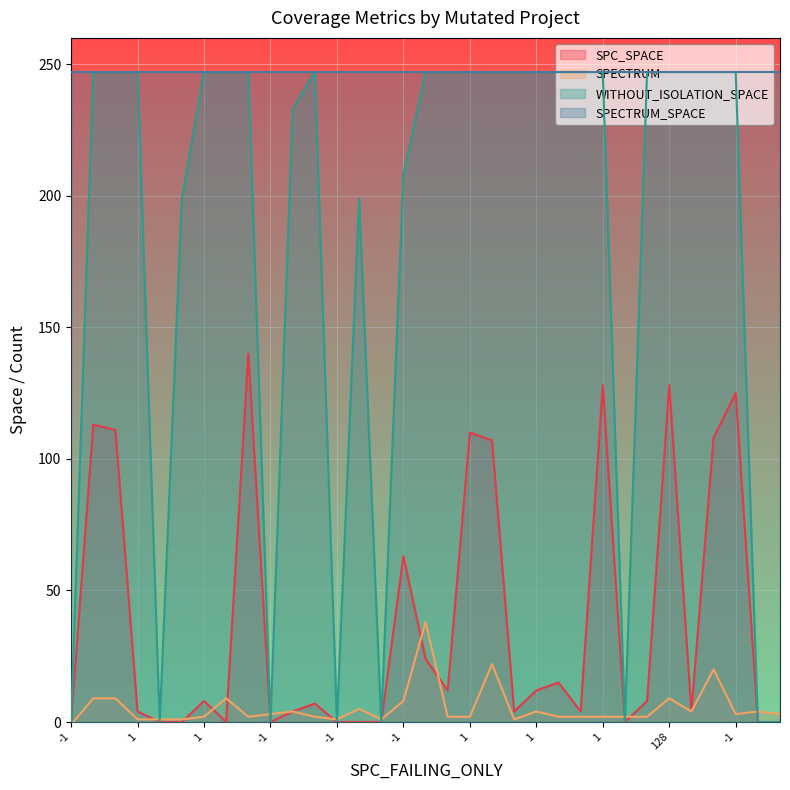

Rank the series at -1 from highest to lowest value.

SPC_SPACE, WITHOUT_ISOLATION_SPACE, SPECTRUM